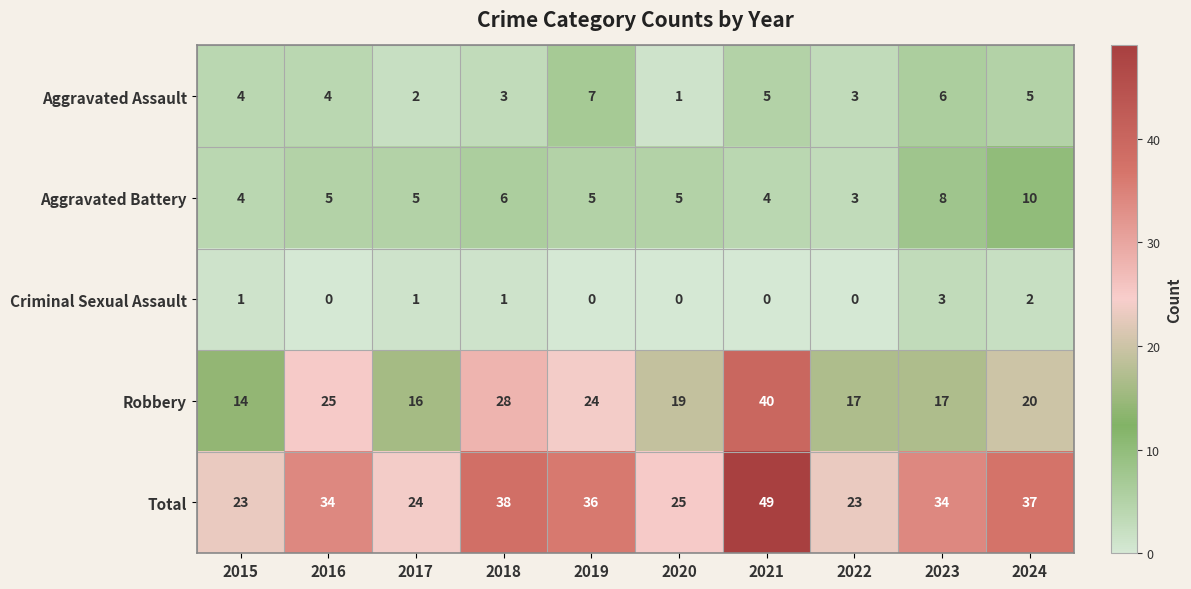

What is the difference between the highest and lowest values at 2023?

31